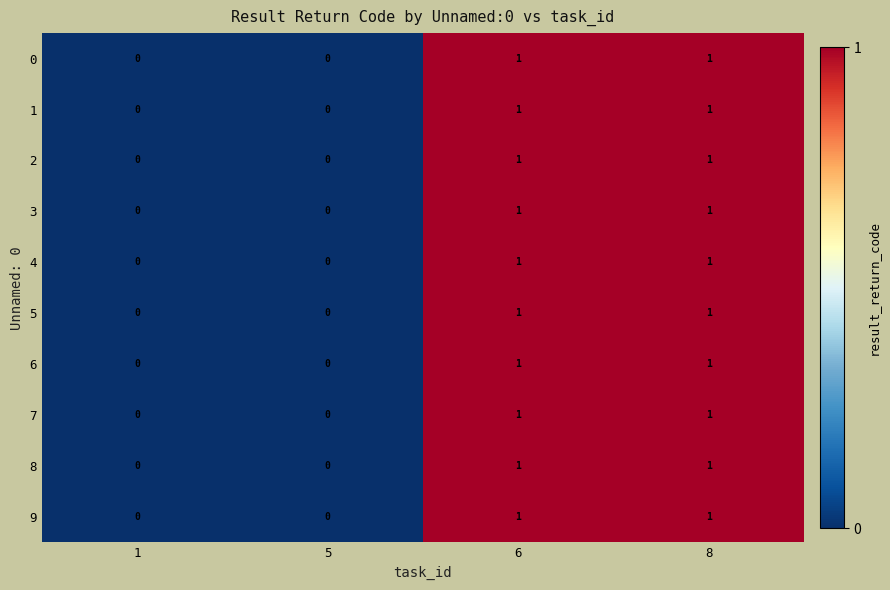

Count the number of data series in this chart.

10